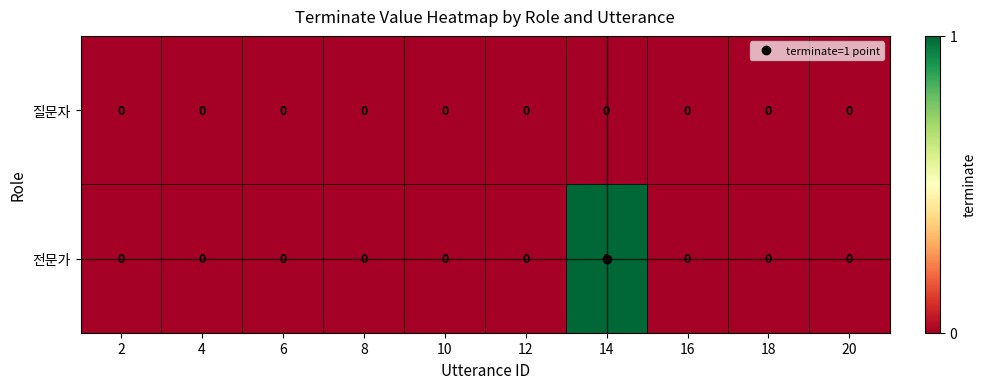

At which category is the sum across all series the highest?

14